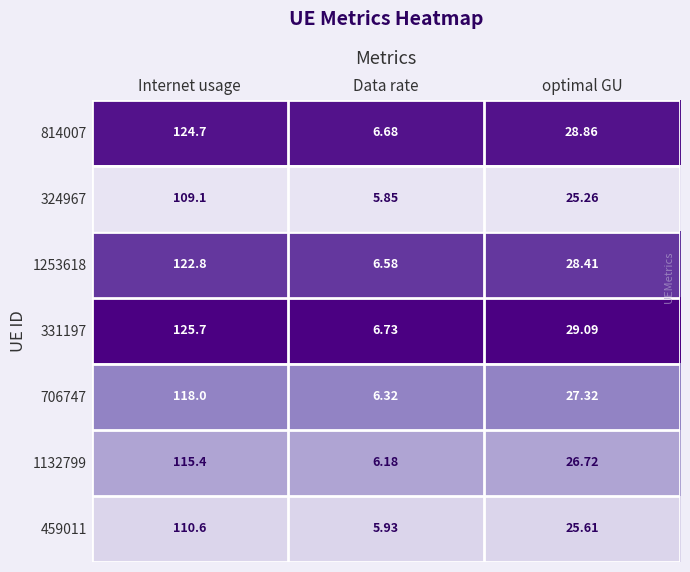

Is the value of 459011 at Data rate greater than the value of 706747 at Data rate?

No